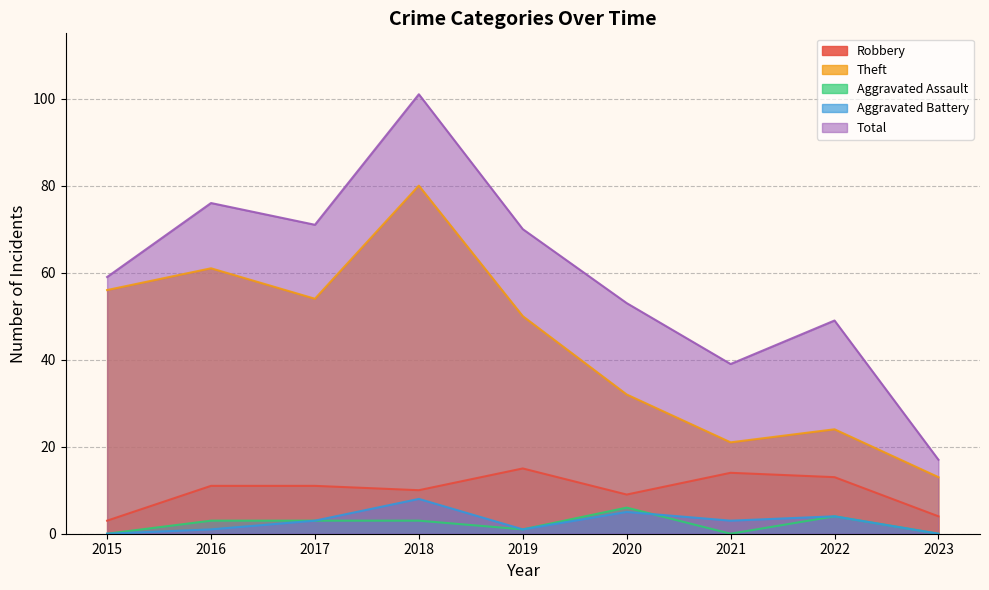

Reading left to right, list all the values displayed in this chart.

Robbery: 3	11	11	10	15	9	14	13	4
Theft: 56	61	54	80	50	32	21	24	13
Aggravated Assault: 0	3	3	3	1	6	0	4	0
Aggravated Battery: 0	1	3	8	1	5	3	4	0
Total: 59	76	71	101	70	53	39	49	17